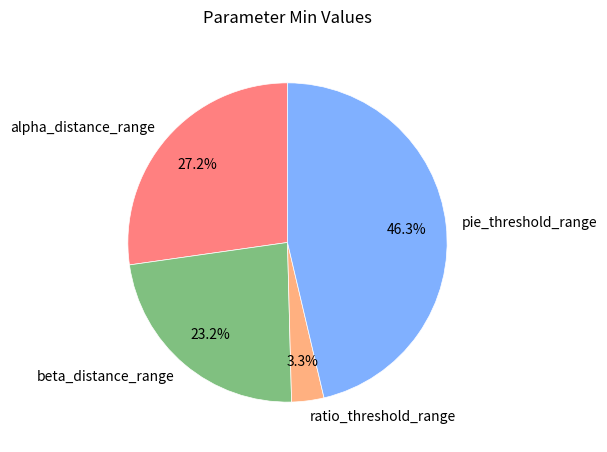

How much of the chart is everything except alpha_distance_range?

72.8%